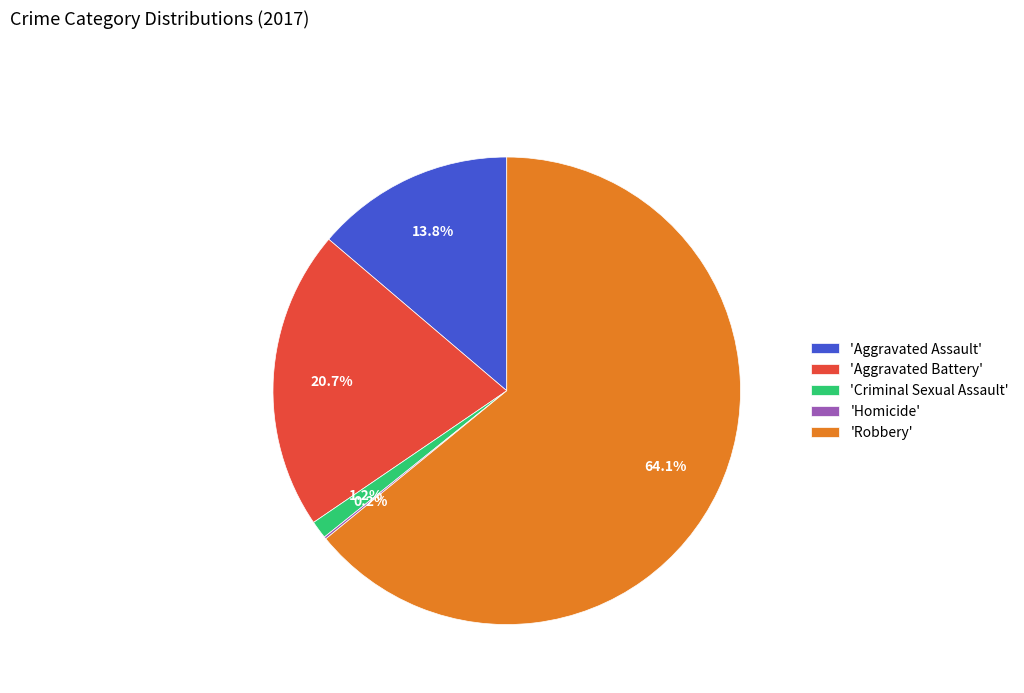

Is there any slice that represents more than half of the pie?

Yes